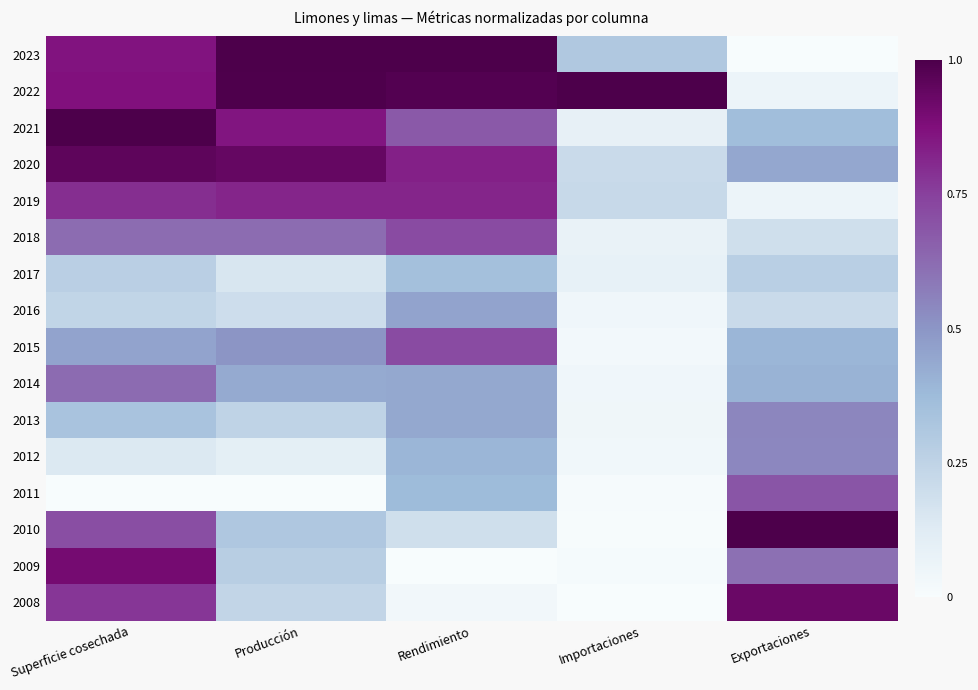

Reading left to right, what are all the values shown in this chart?

2023: Superficie cosechada=0.9	Producción=1.0	Rendimiento=1.0	Importaciones=0.3	Exportaciones=0.0
2022: Superficie cosechada=0.9	Producción=1.0	Rendimiento=1.0	Importaciones=1.0	Exportaciones=0.1
2021: Superficie cosechada=1.0	Producción=0.9	Rendimiento=0.7	Importaciones=0.1	Exportaciones=0.4
2020: Superficie cosechada=1.0	Producción=0.9	Rendimiento=0.8	Importaciones=0.2	Exportaciones=0.4
2019: Superficie cosechada=0.8	Producción=0.8	Rendimiento=0.8	Importaciones=0.2	Exportaciones=0.1
2018: Superficie cosechada=0.6	Producción=0.6	Rendimiento=0.7	Importaciones=0.1	Exportaciones=0.2
2017: Superficie cosechada=0.3	Producción=0.2	Rendimiento=0.3	Importaciones=0.1	Exportaciones=0.3
2016: Superficie cosechada=0.2	Producción=0.2	Rendimiento=0.5	Importaciones=0.0	Exportaciones=0.2
2015: Superficie cosechada=0.5	Producción=0.5	Rendimiento=0.7	Importaciones=0.0	Exportaciones=0.4
2014: Superficie cosechada=0.6	Producción=0.4	Rendimiento=0.4	Importaciones=0.0	Exportaciones=0.4
2013: Superficie cosechada=0.3	Producción=0.2	Rendimiento=0.4	Importaciones=0.0	Exportaciones=0.5
2012: Superficie cosechada=0.1	Producción=0.1	Rendimiento=0.4	Importaciones=0.0	Exportaciones=0.5
2011: Superficie cosechada=0.0	Producción=0.0	Rendimiento=0.4	Importaciones=0.0	Exportaciones=0.7
2010: Superficie cosechada=0.7	Producción=0.3	Rendimiento=0.2	Importaciones=0.0	Exportaciones=1.0
2009: Superficie cosechada=0.9	Producción=0.3	Rendimiento=0.0	Importaciones=0.0	Exportaciones=0.6
2008: Superficie cosechada=0.8	Producción=0.2	Rendimiento=0.0	Importaciones=0.0	Exportaciones=0.9